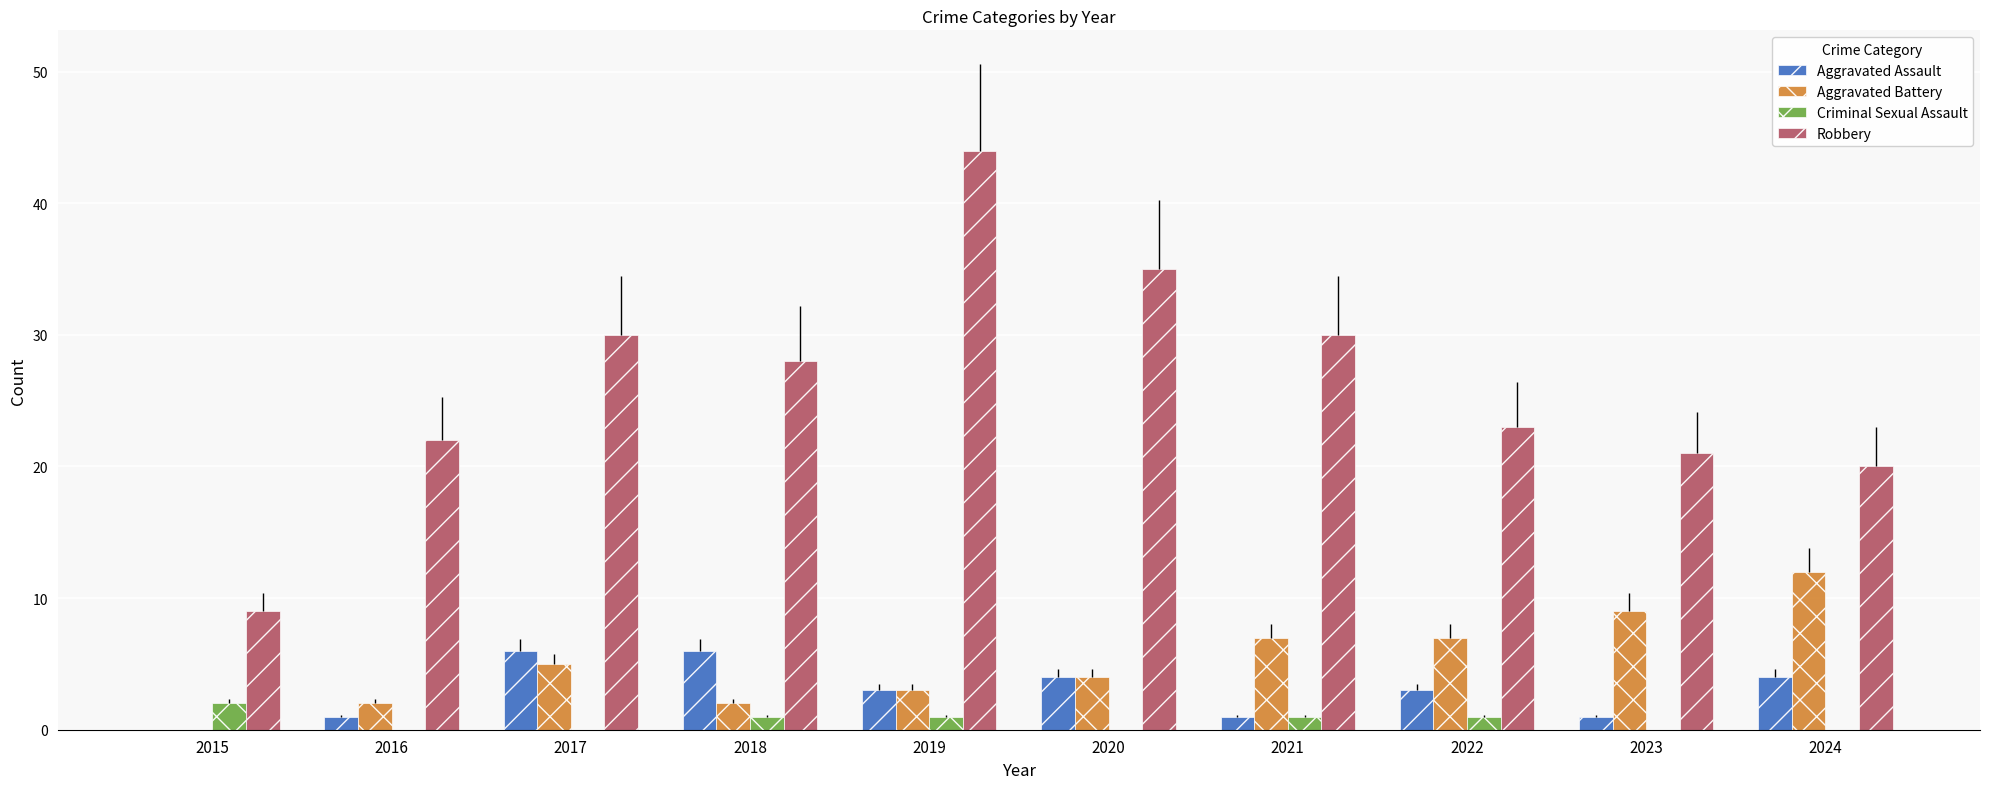

Which series has the largest range (max minus min)?

Robbery